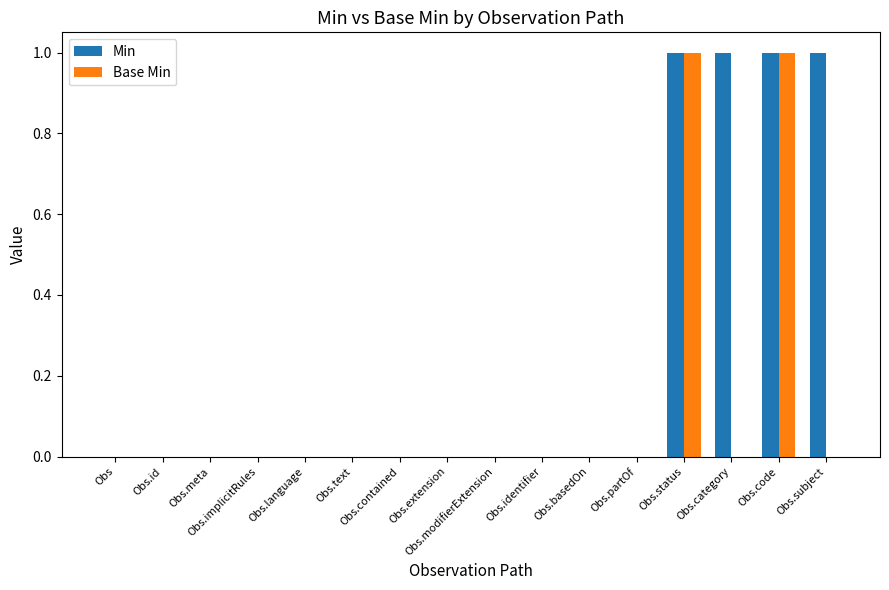

How many series are shown in this chart?

2